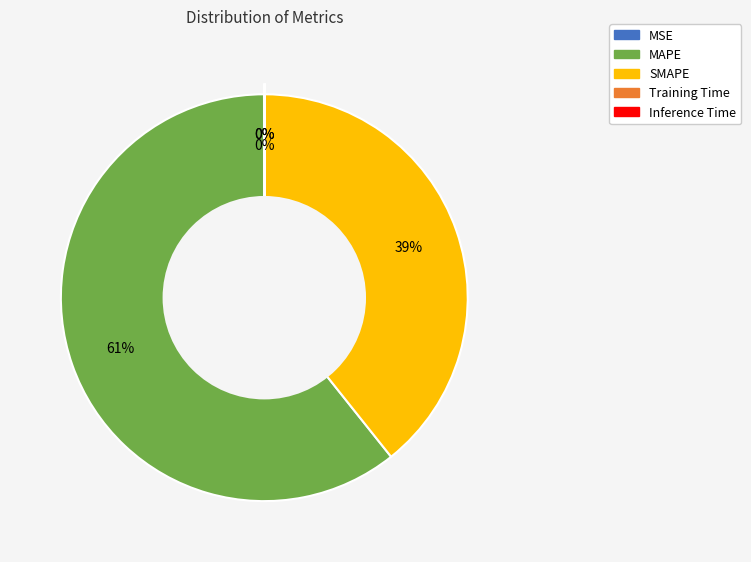

To the nearest percent, what is the difference between the largest and smallest slice percentages?

61%